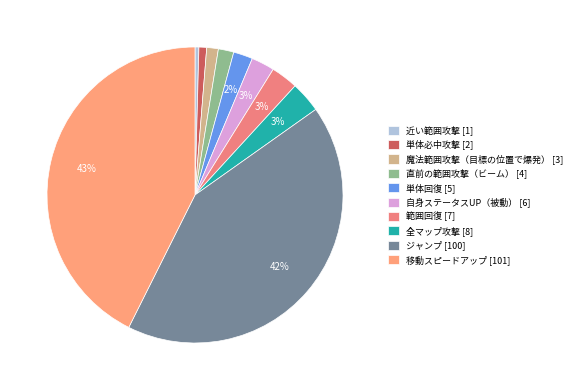

How many slices are in this pie chart?

10